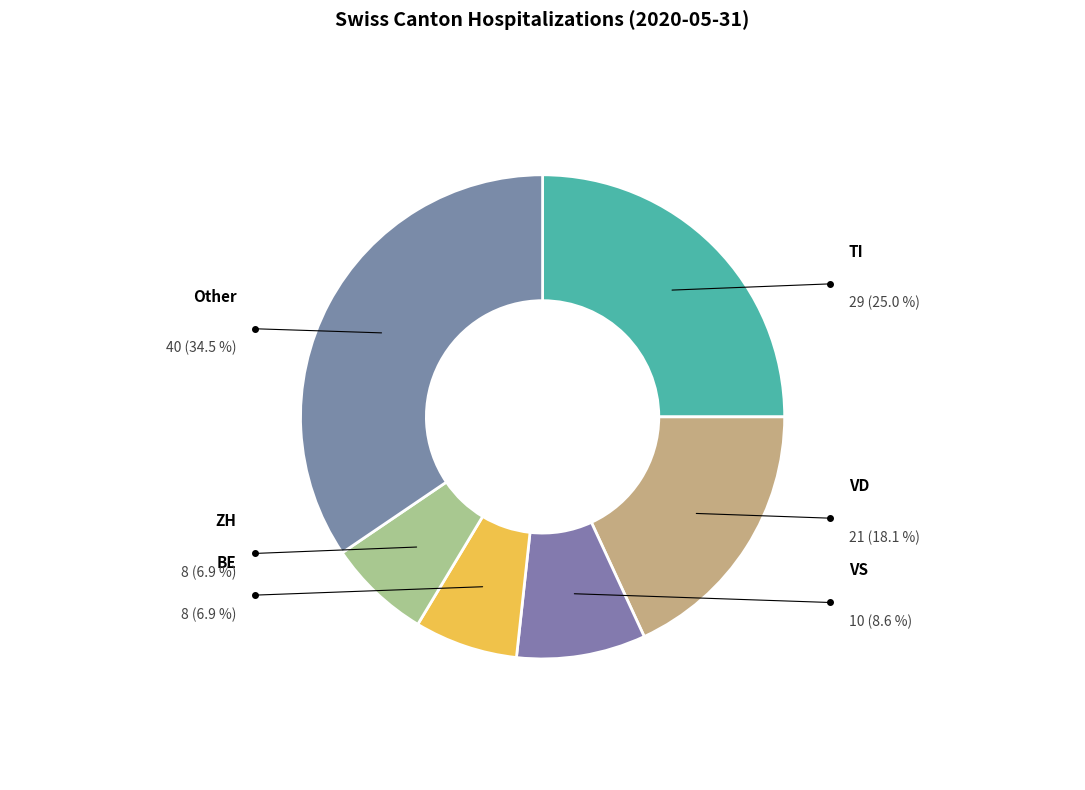

How many slices are in this pie chart?

6